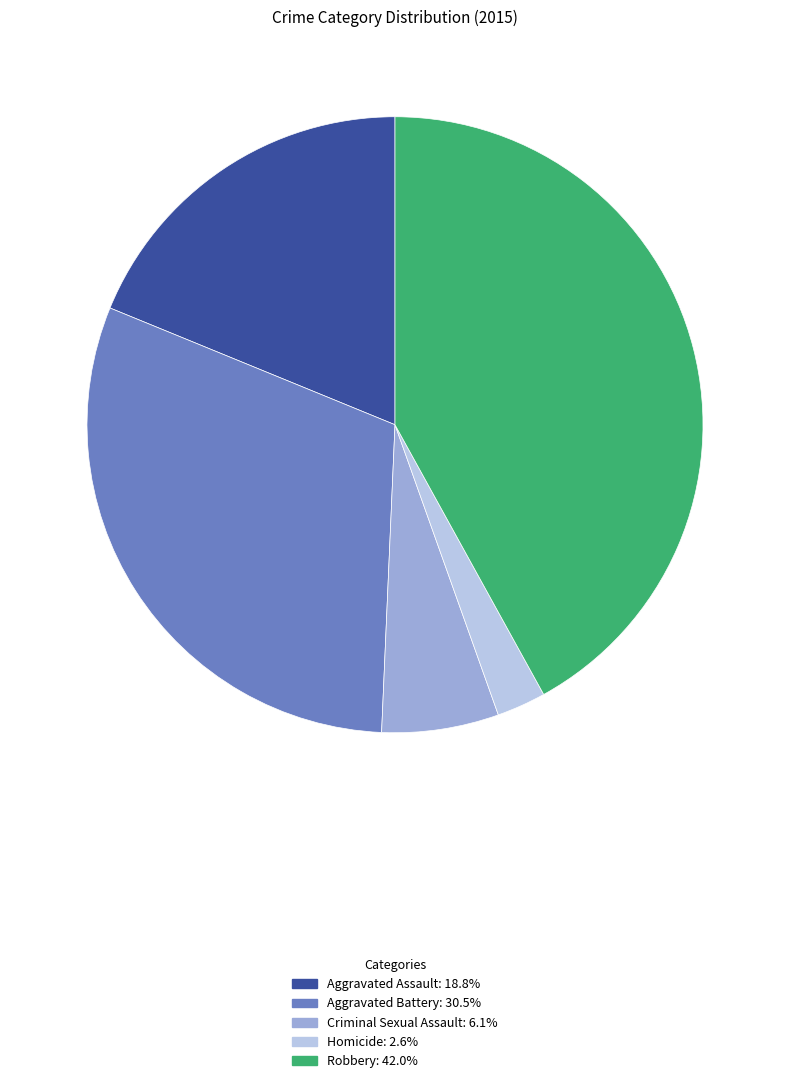

True or false: Robbery accounts for 35% of the total.

False